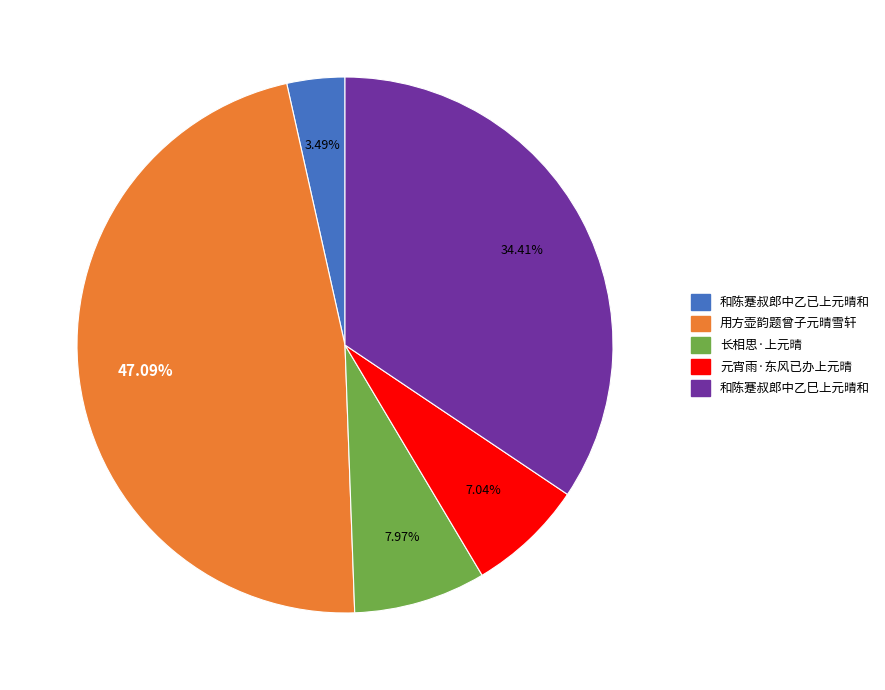

The 用方壶韵题曾子元晴雪轩 slice represents 61% of the pie. True or false?

False